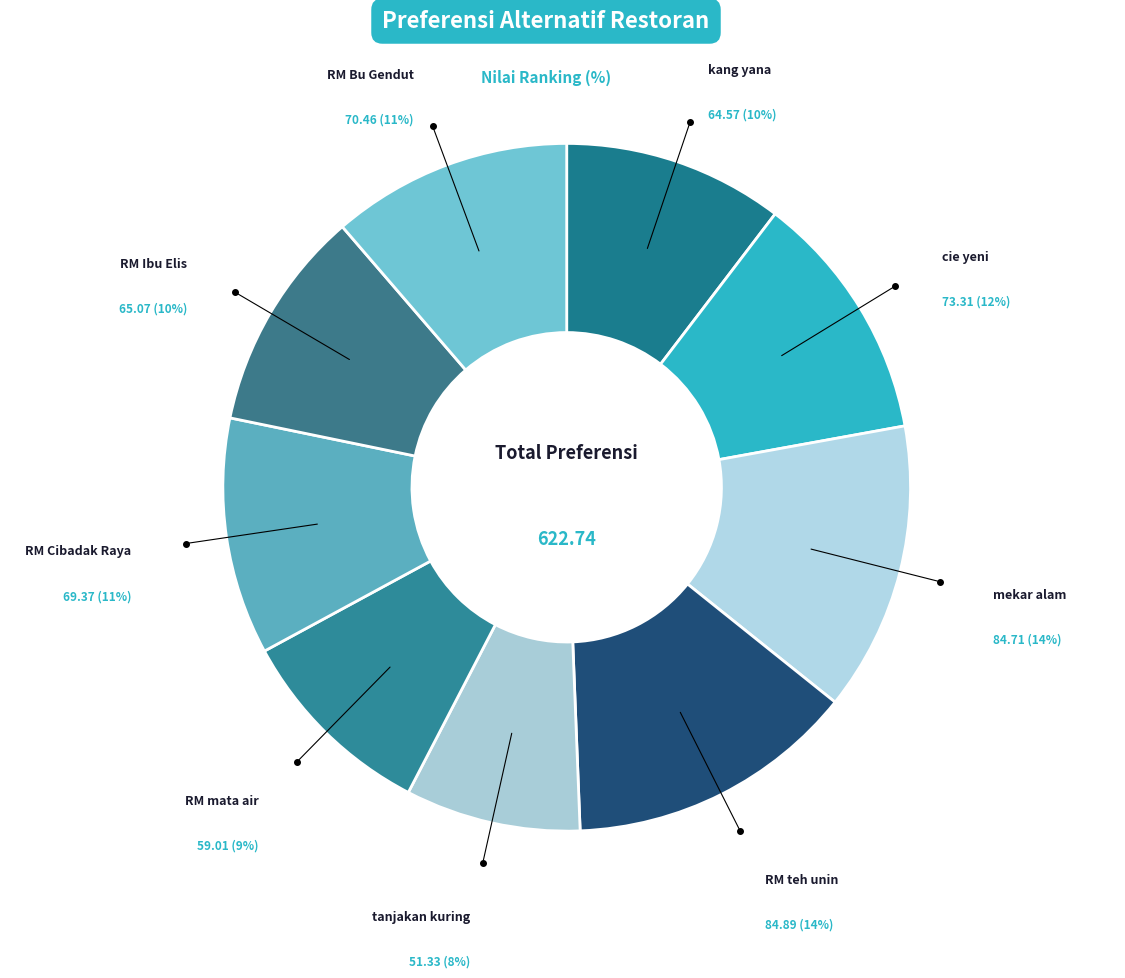

How many segments does this pie chart have?

9